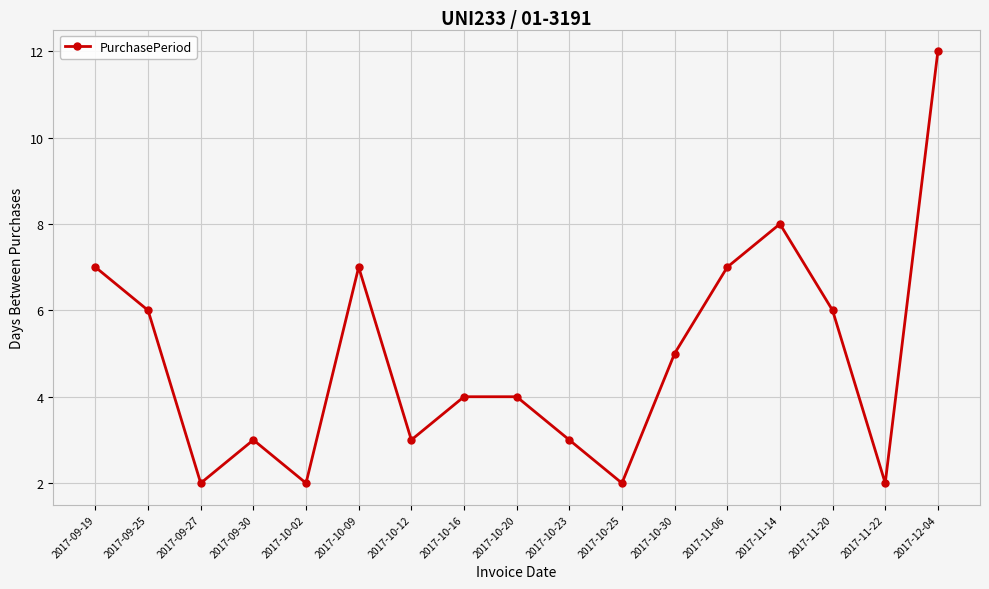

The value at 2017-10-16 is 4. True or false?

True